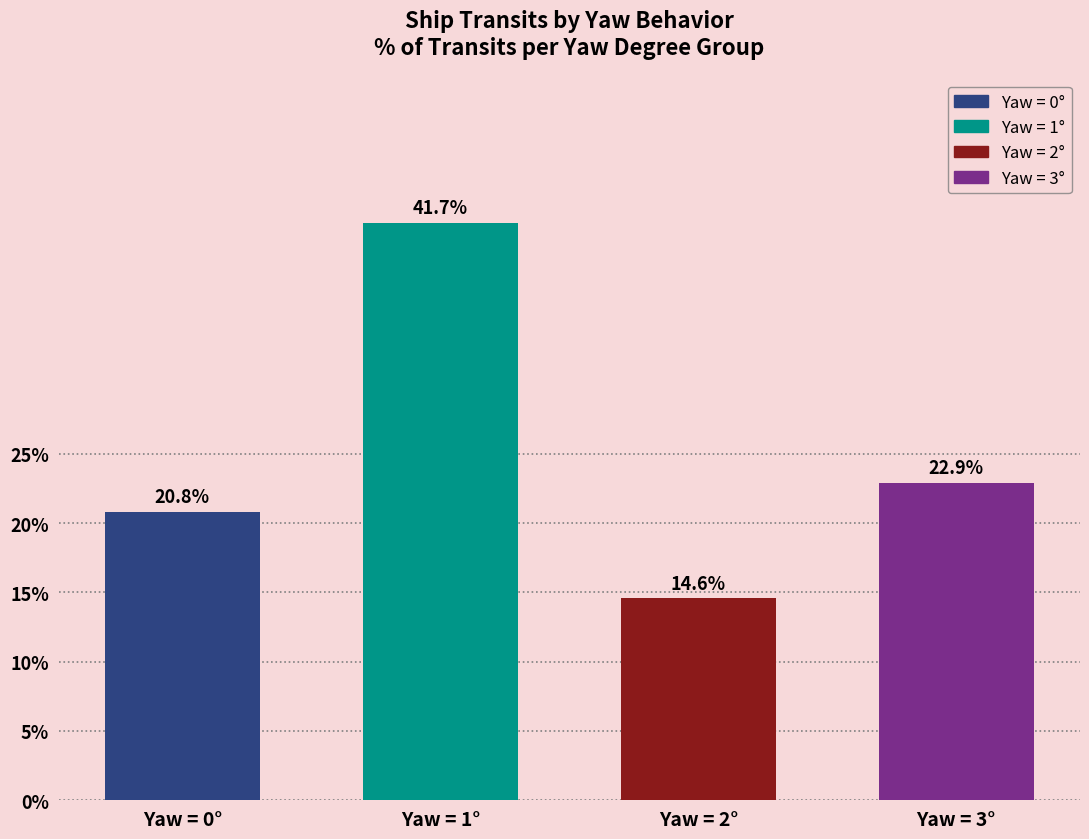

What is the average value?

25.0